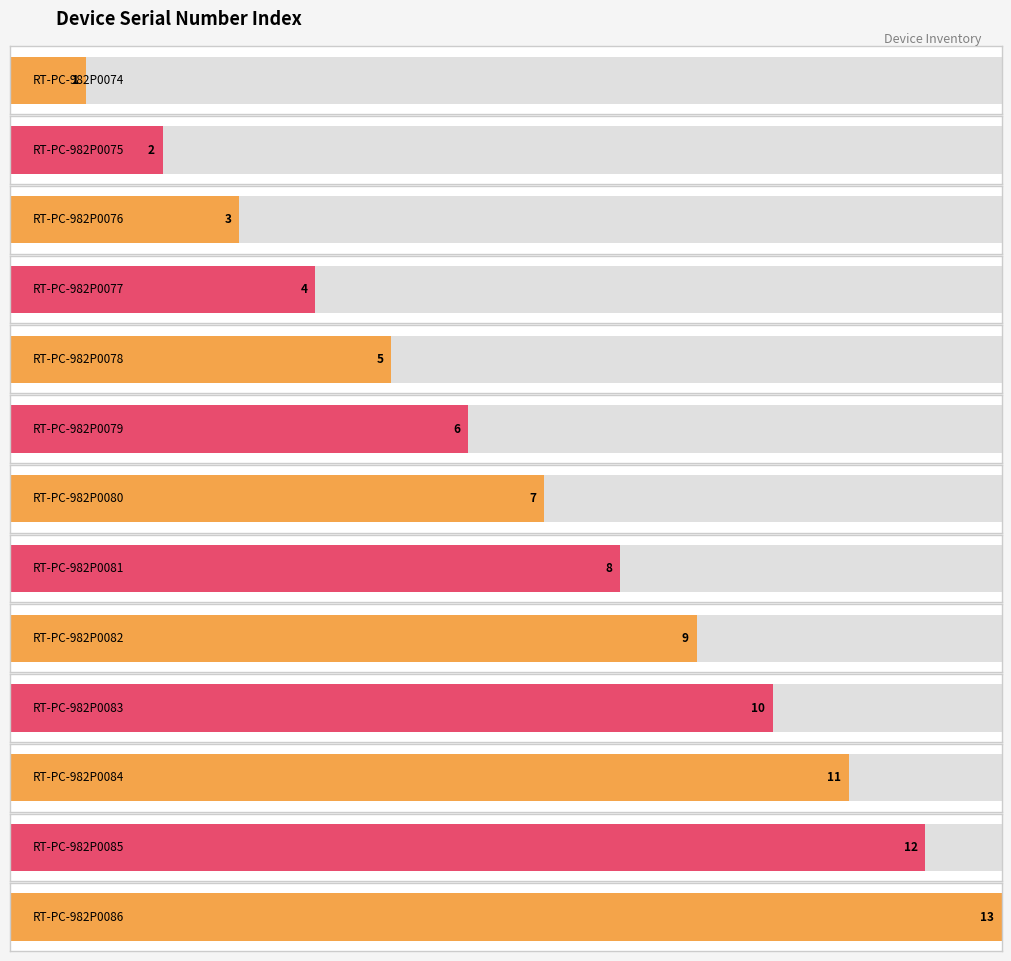

Rank the categories by value from highest to lowest.

RT-PC-982P0086, RT-PC-982P0085, RT-PC-982P0084, RT-PC-982P0083, RT-PC-982P0082, RT-PC-982P0081, RT-PC-982P0080, RT-PC-982P0079, RT-PC-982P0078, RT-PC-982P0077, RT-PC-982P0076, RT-PC-982P0075, RT-PC-982P0074